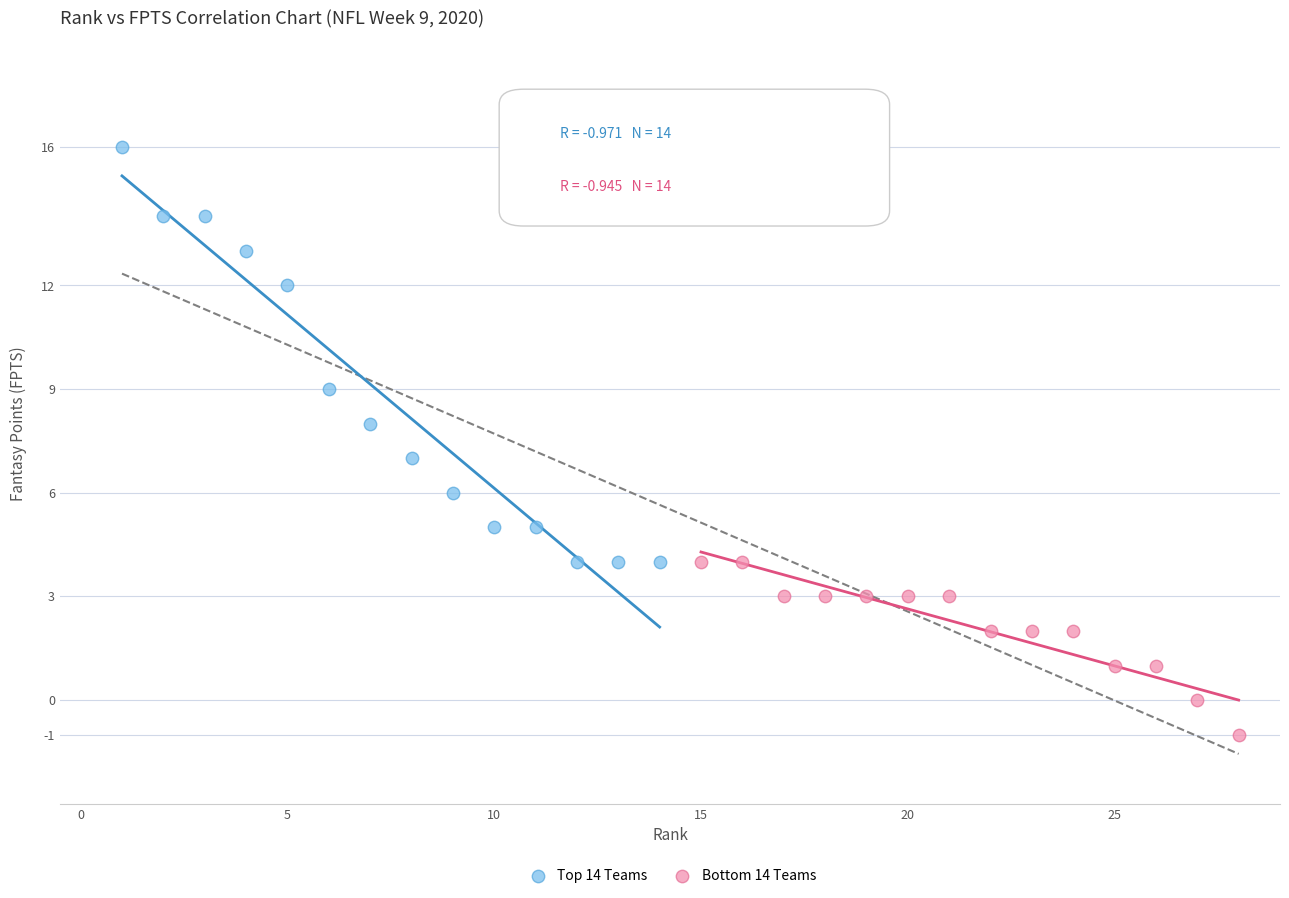

Which series has the widest spread of Y values?

Top 14 Teams